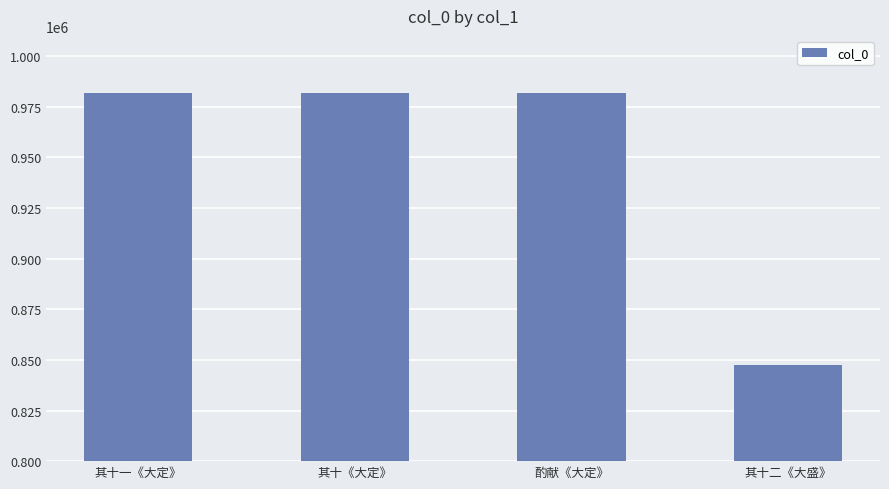

At which category does the chart reach its minimum across all series?

其十二《大盛》